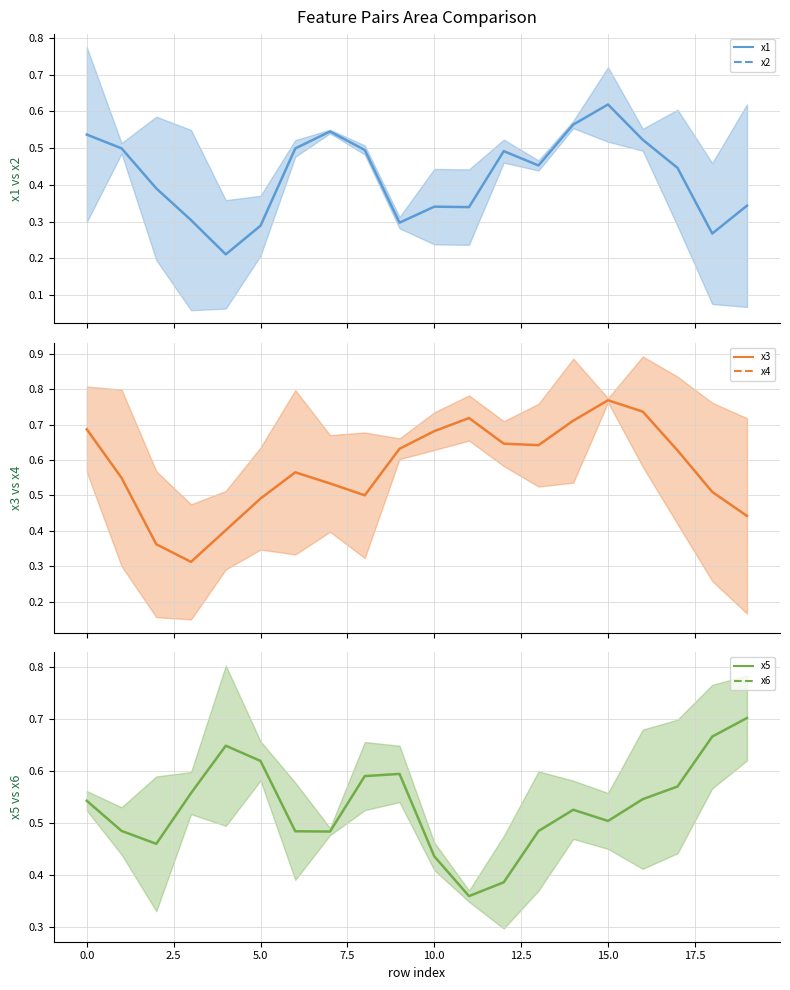

What position from the left is 10?

11